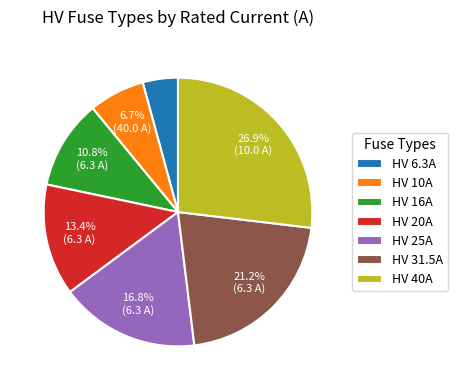

What percentage is NOT represented by HV 31.5A?

78.8%